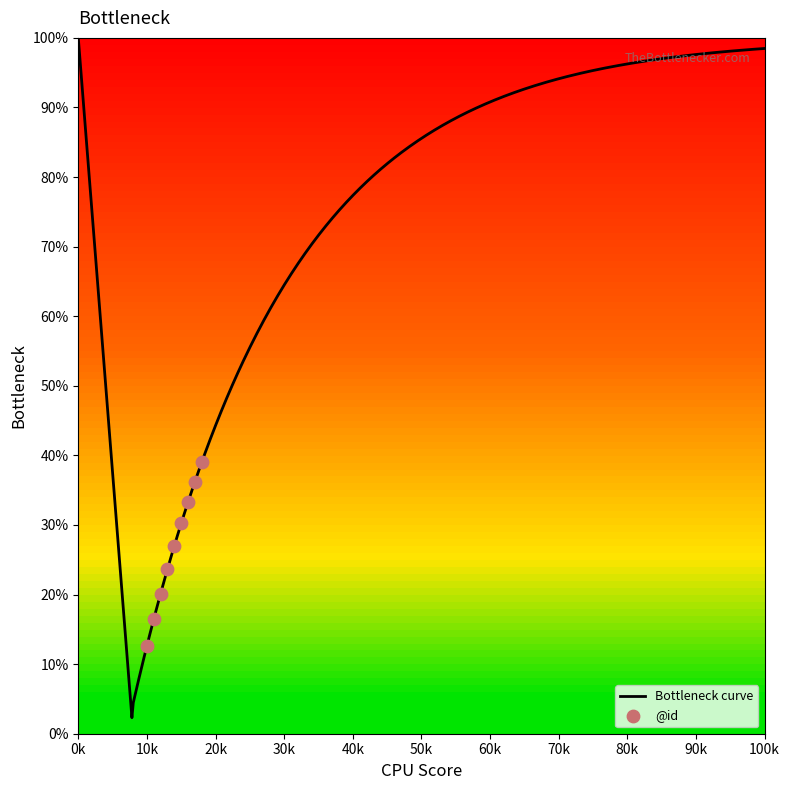

What is the maximum value for Bottleneck curve?

100.0